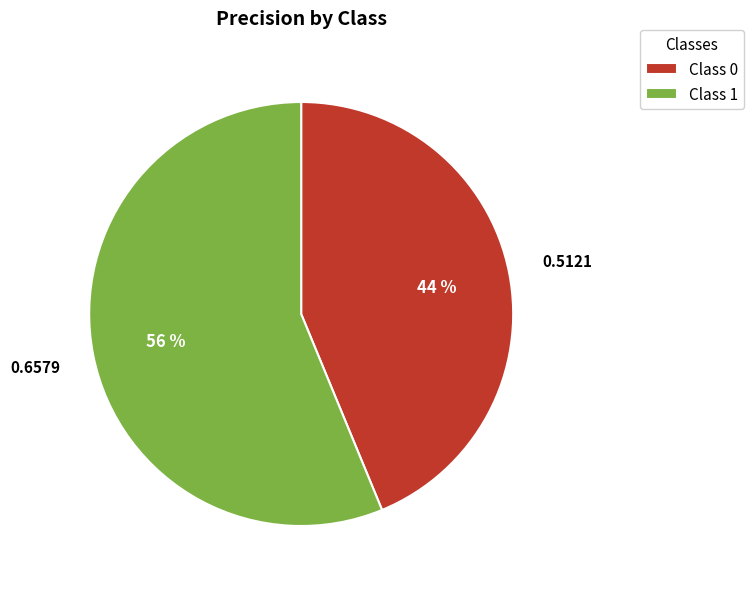

Do Class 0 and Class 1 together represent more than half of the pie?

Yes